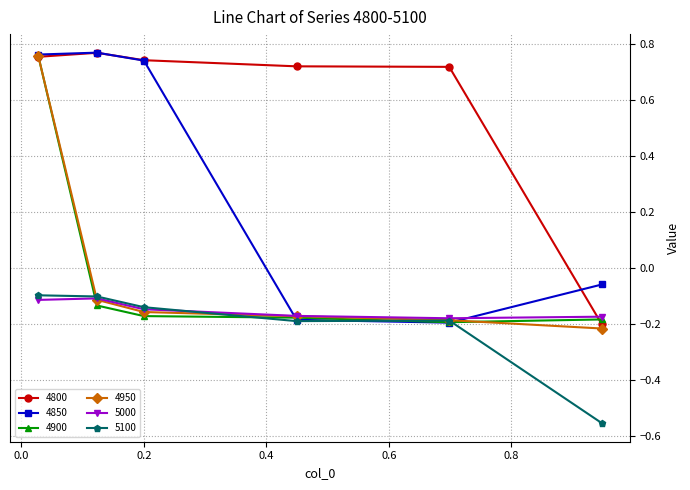

True or false: 5100 and 4800 intersect in this chart.

False